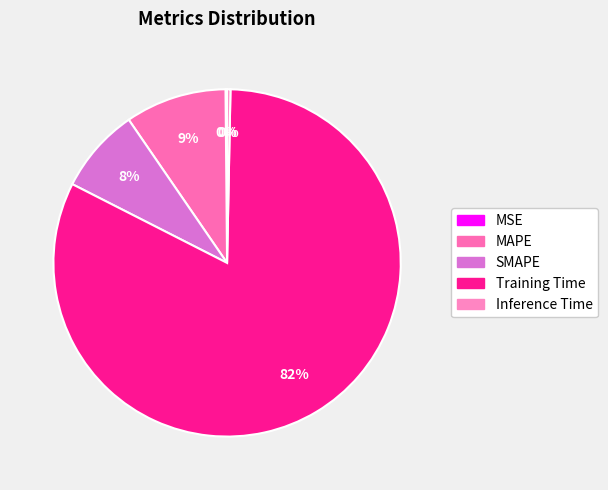

Is there a majority slice in this chart?

Yes